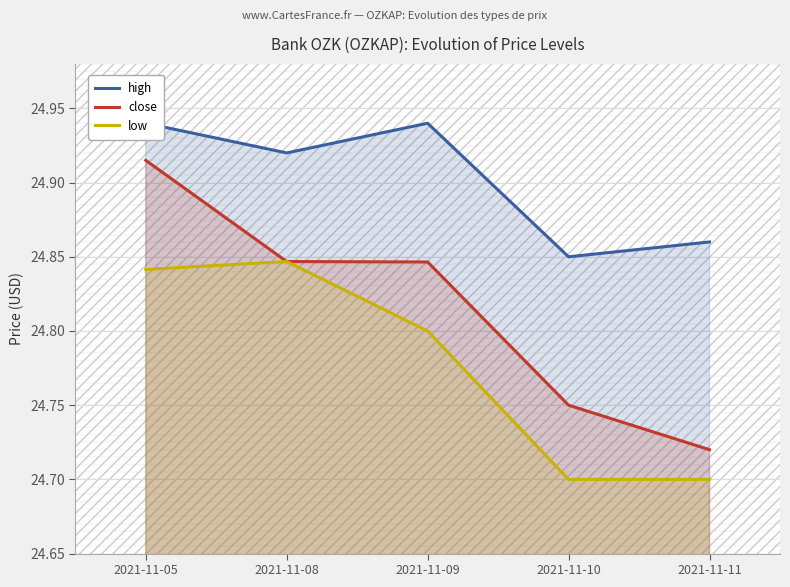

What is the difference between the highest and lowest values at 2021-11-09?

0.1